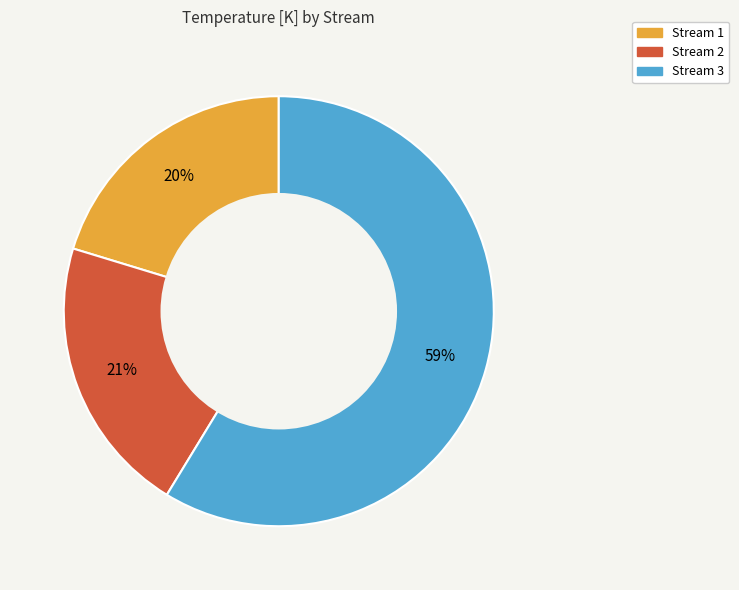

Is the sum of Stream 1 and Stream 2 greater than half?

No